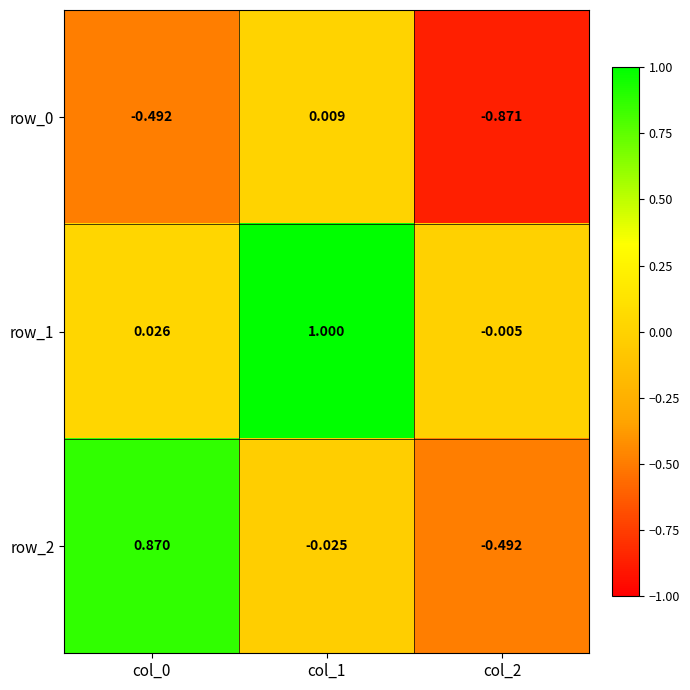

What is the difference between the maximum and minimum values in the row_2 series?

1.4